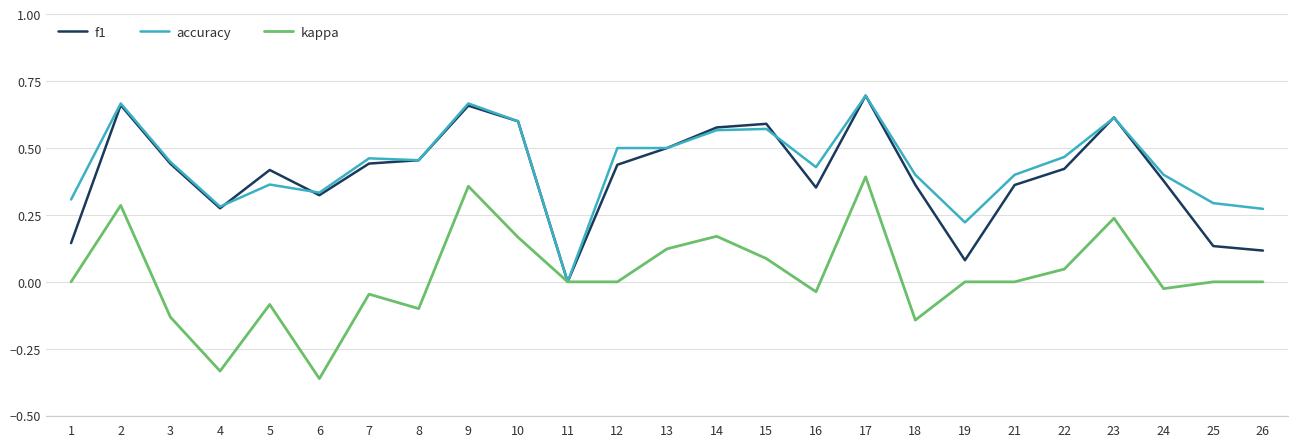

Which category has the highest value across all series?

17